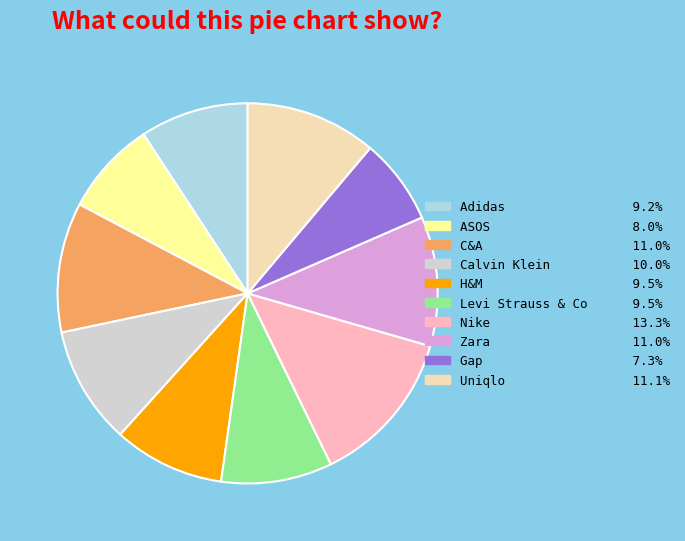

Count the number of slices in the pie.

10